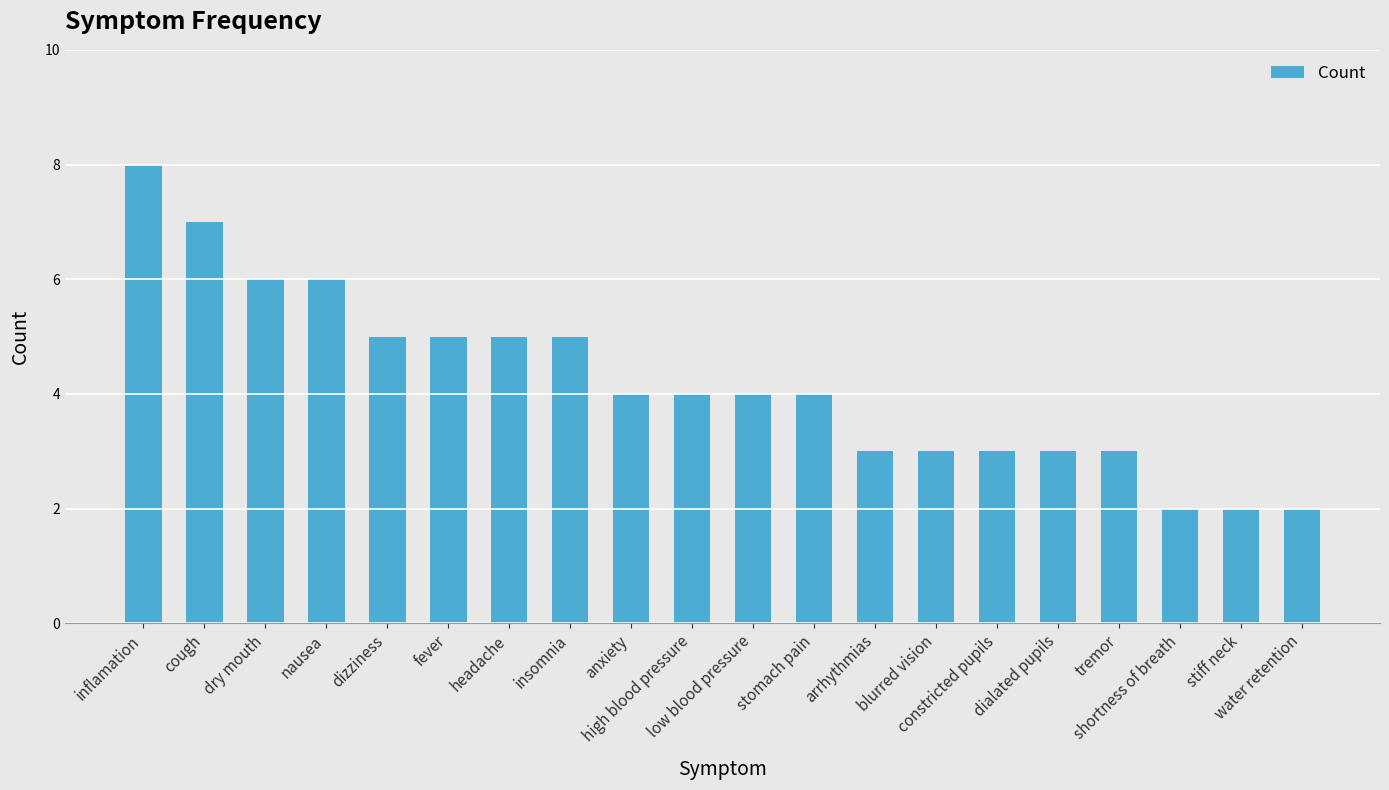

Reading right to left, list all the values displayed in this chart.

water retention=2	stiff neck=2	shortness of breath=2	tremor=3	dialated pupils=3	constricted pupils=3	blurred vision=3	arrhythmias=3	stomach pain=4	low blood pressure=4	high blood pressure=4	anxiety=4	insomnia=5	headache=5	fever=5	dizziness=5	nausea=6	dry mouth=6	cough=7	inflamation=8